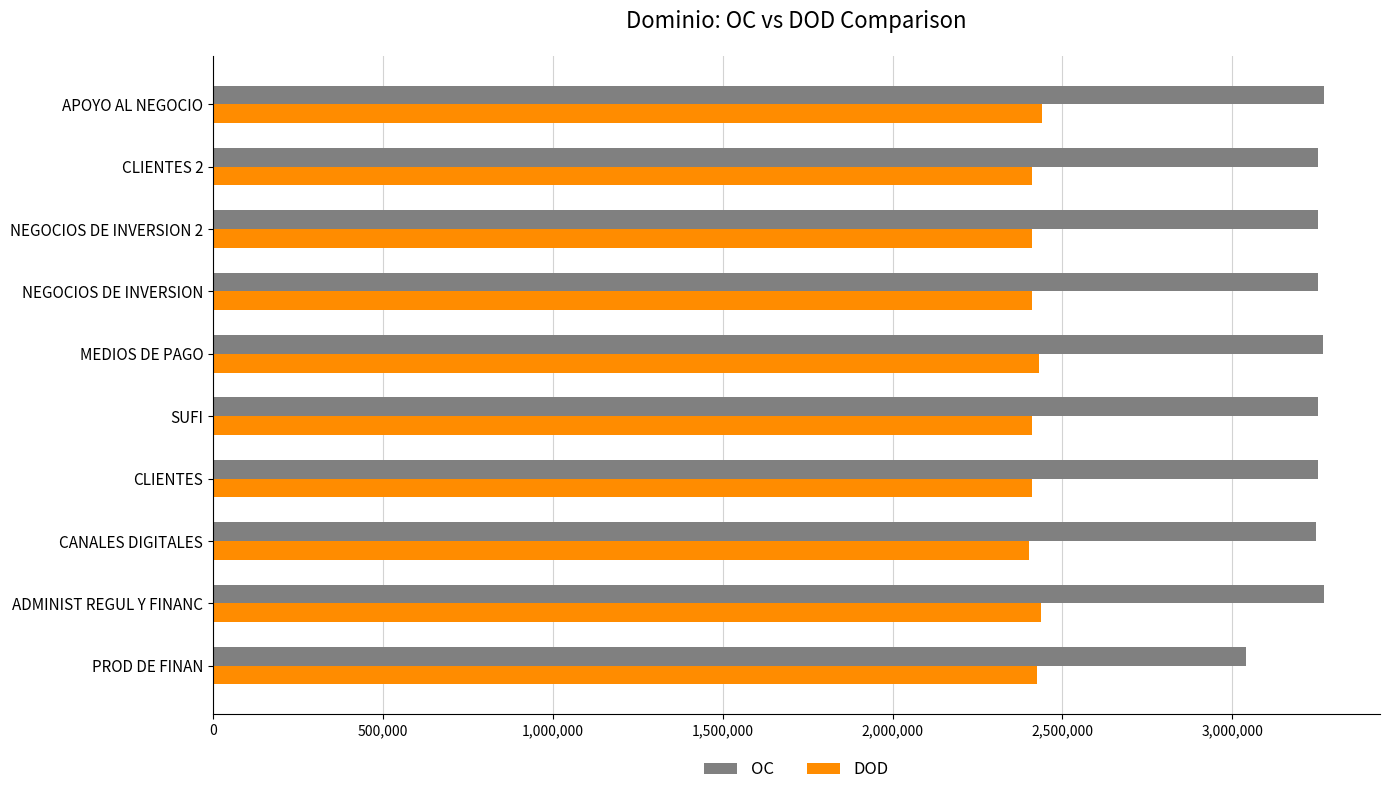

The value of DOD at MEDIOS DE PAGO is 2430174. True or false?

True